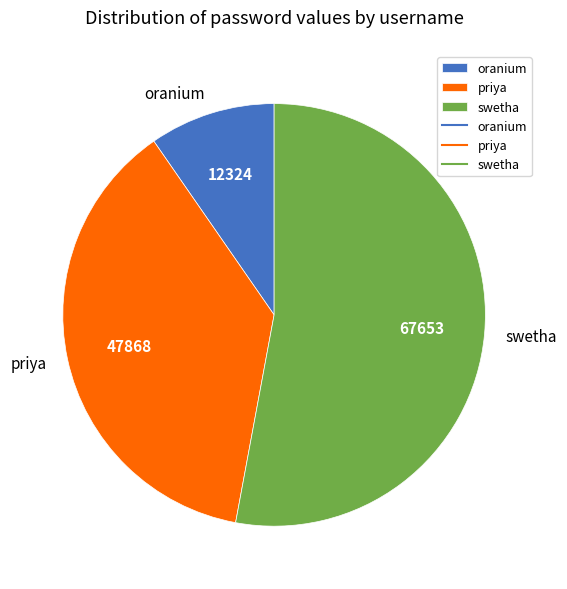

Combined, do priya and oranium account for over 50%?

No